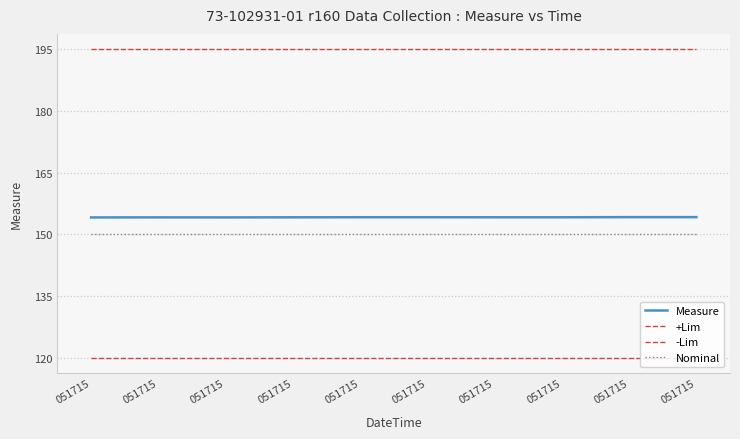

Which series has the widest spread of values?

Measure